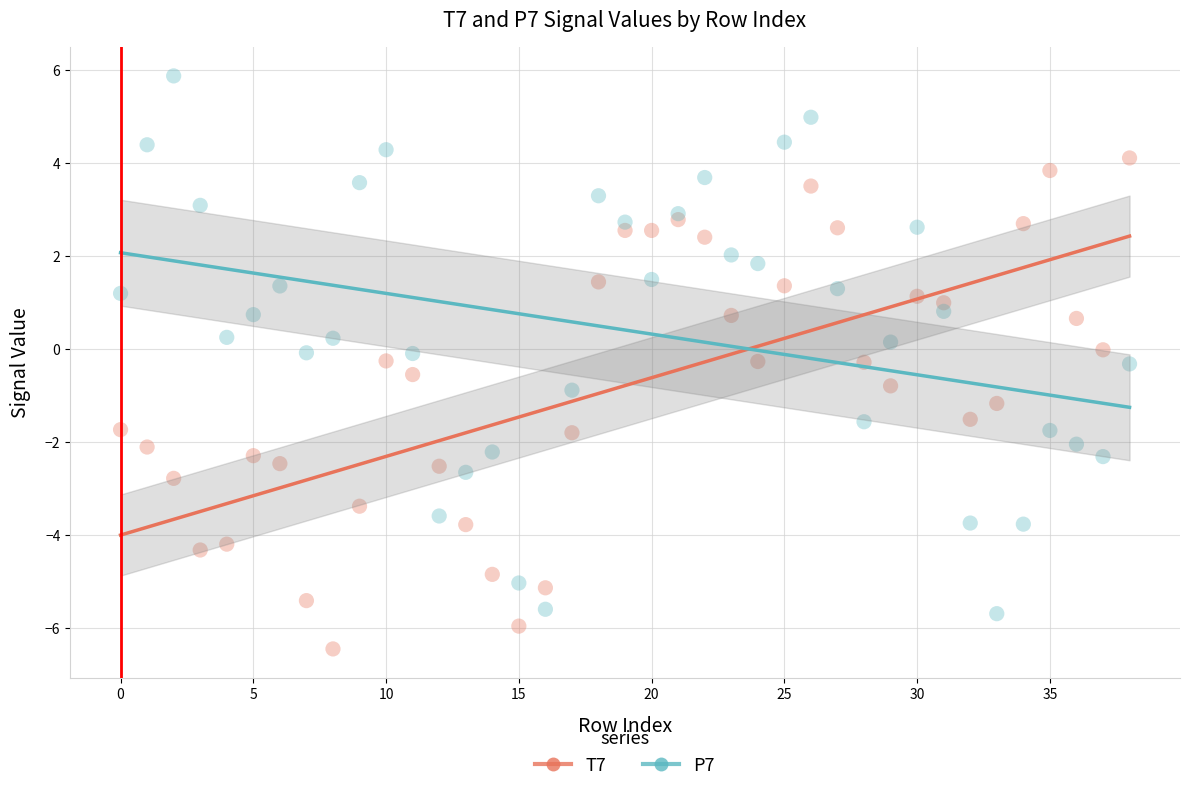

Which series contains the lowest Y value?

T7